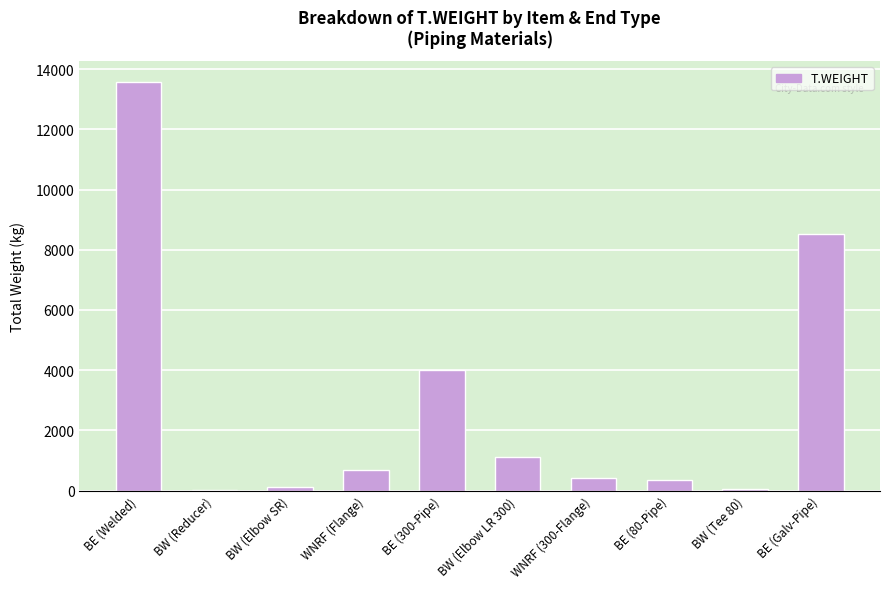

At which label is the value closest to 6806?

BE (Galv-Pipe)